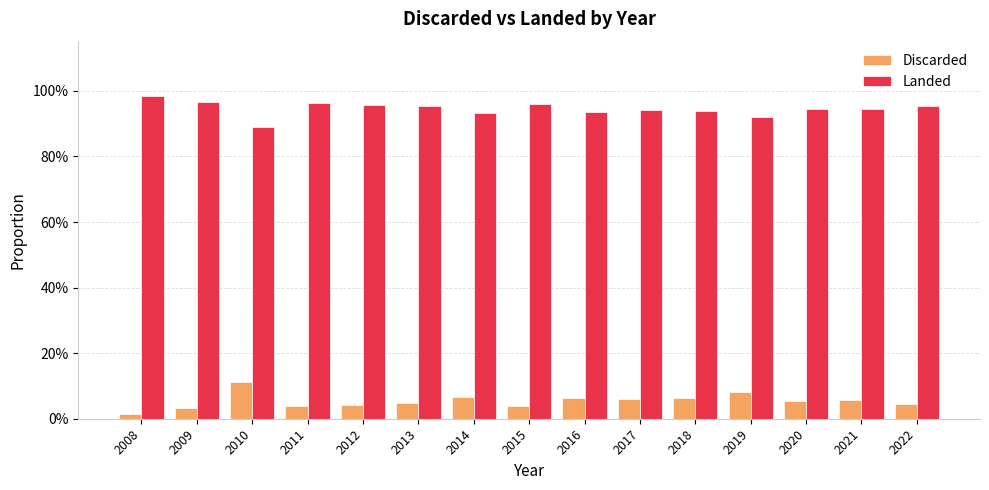

Does the chart contain any negative values?

No